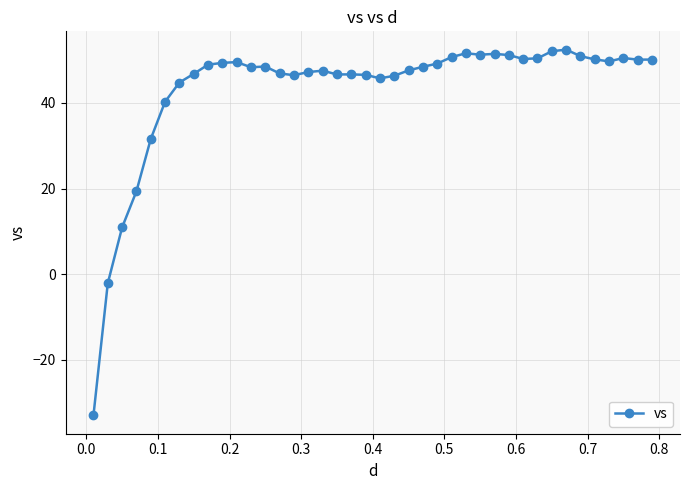

What is the sum of all values?

1731.4